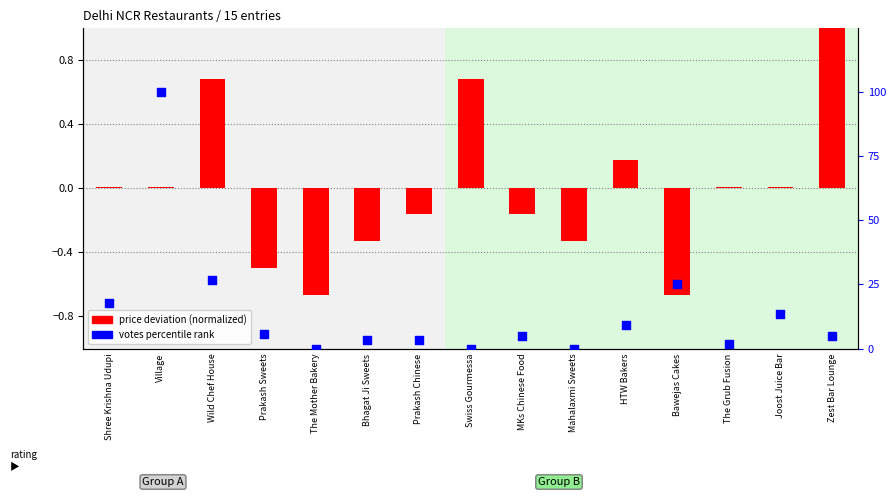

Which series contains the lowest Y value?

price deviation (normalized)